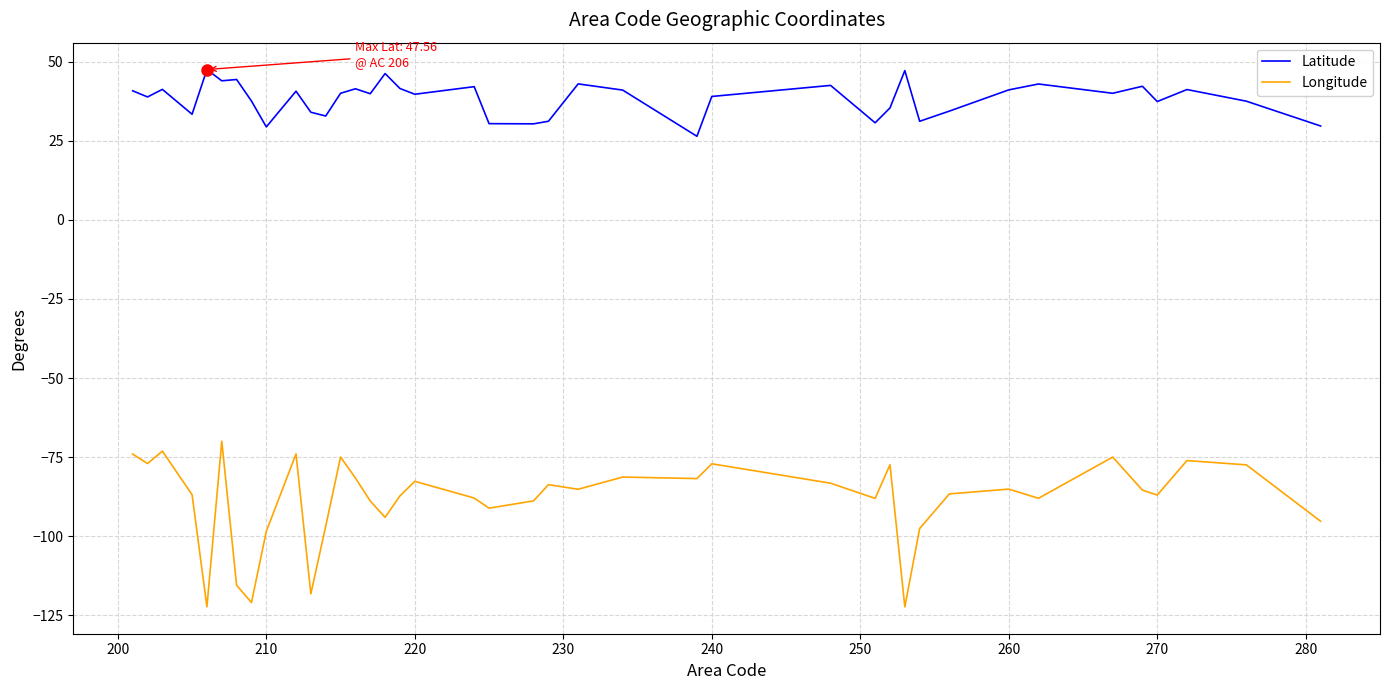

True or false: Longitude and Latitude intersect in this chart.

False